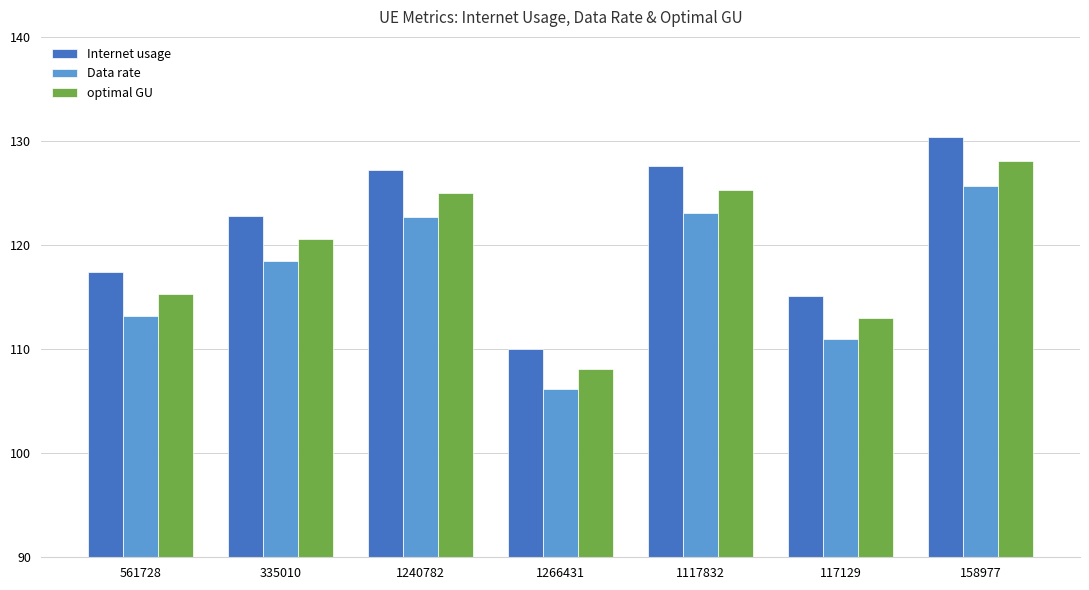

How many data points does each series have?

7